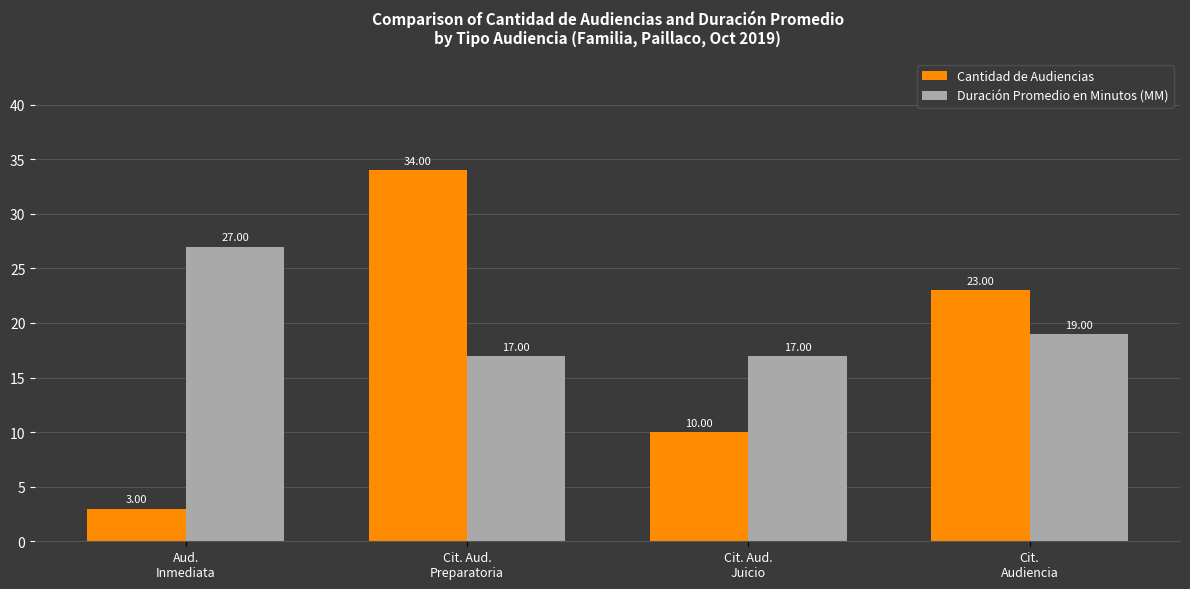

Which series has the widest spread of values?

Cantidad de Audiencias